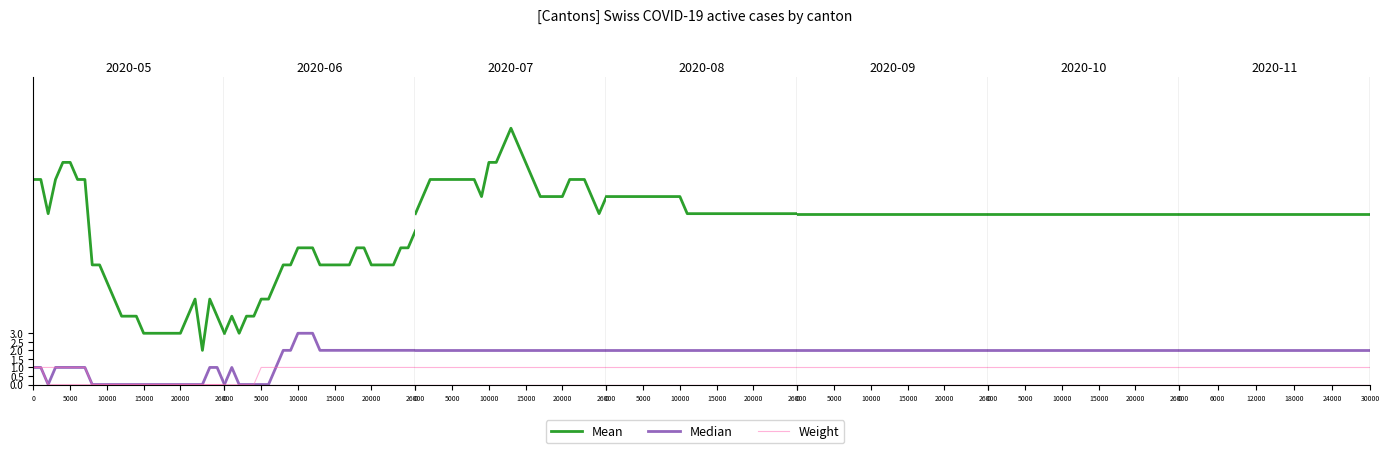

True or false: Median and Weight cross at least once.

False